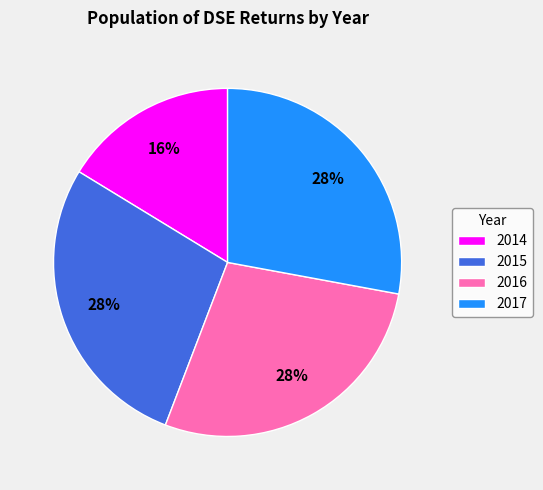

Is the sum of 2015 and 2016 greater than half?

Yes